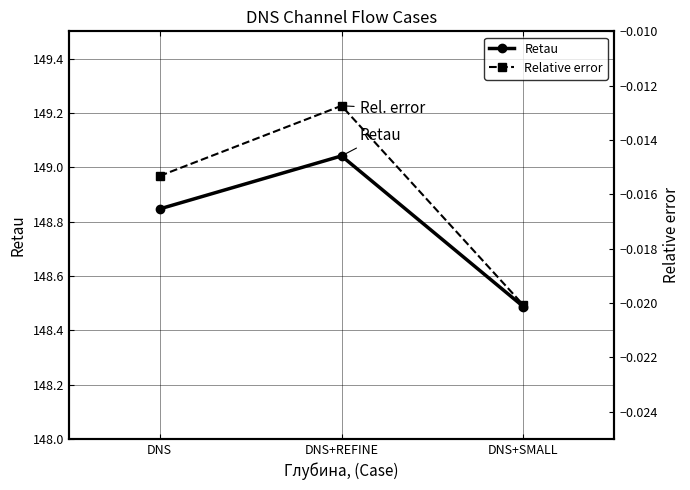

The Relative error series shows -0.0 at DNS+REFINE. True or false?

False